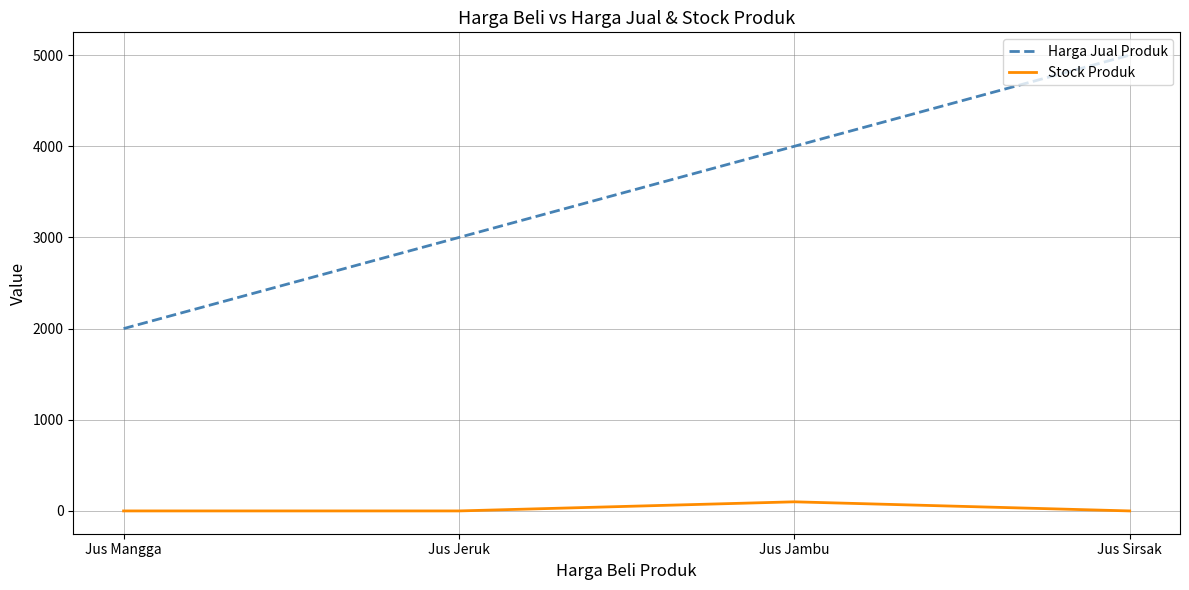

How many Harga Jual Produk values are between 3000 and 5000?

3